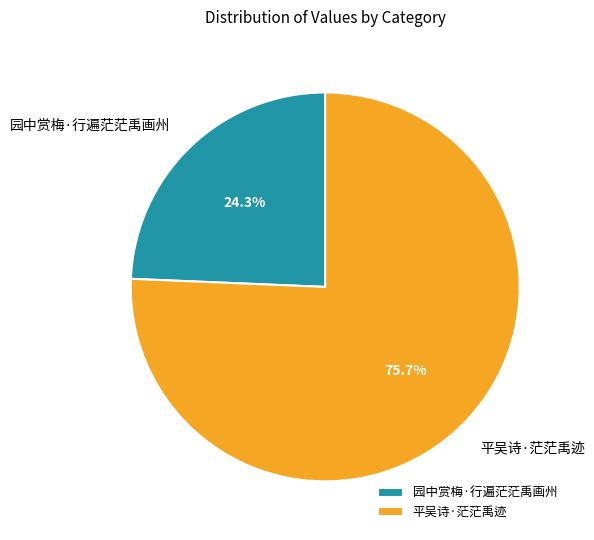

Rank the categories by value from highest to lowest.

平吴诗·茫茫禹迹, 园中赏梅·行遍茫茫禹画州